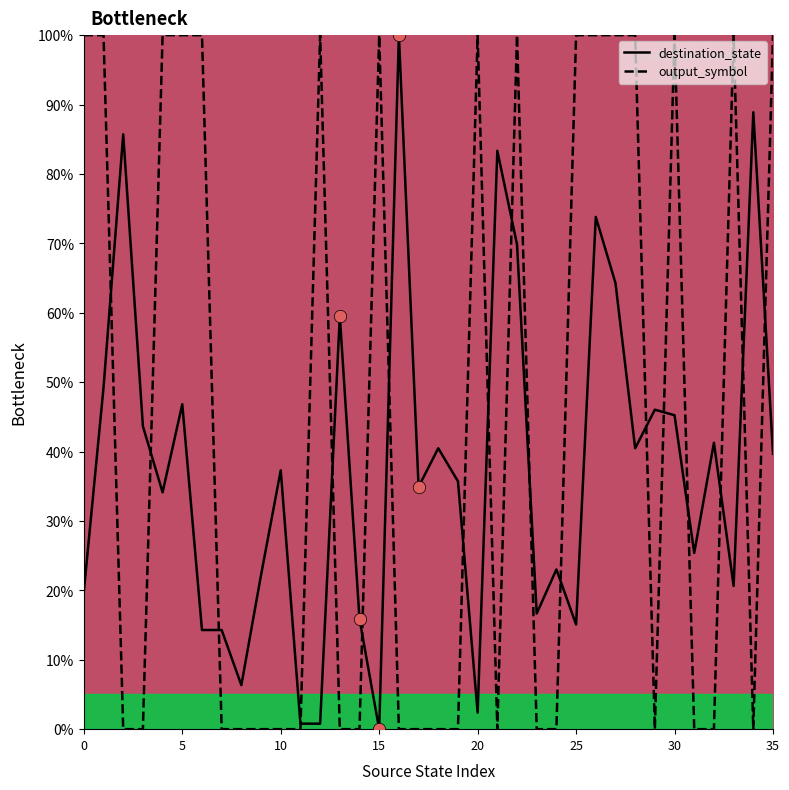

What are all the series names shown in the legend?

destination_state, output_symbol